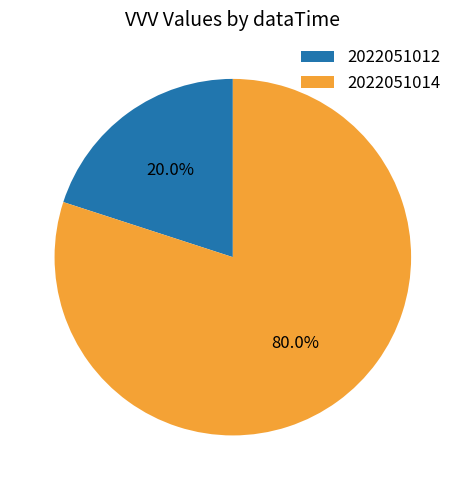

True or false: 2022051014 accounts for 80% of the total.

True